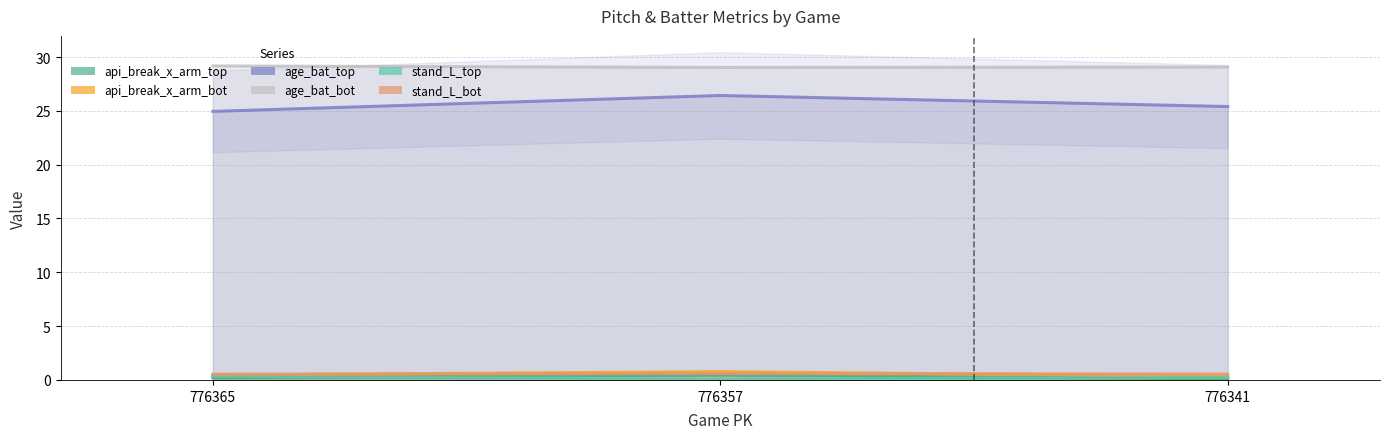

What is the maximum value for api_break_x_arm_top?

0.5